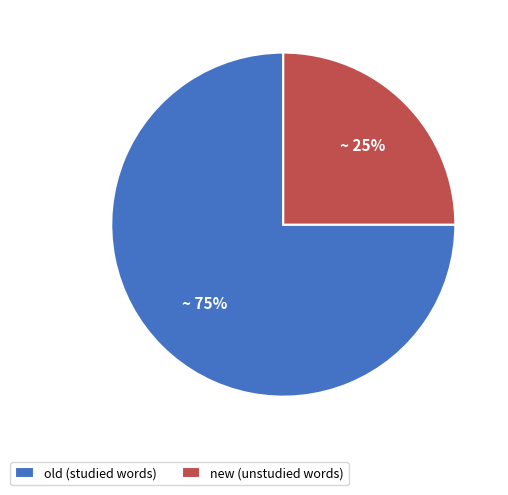

To the nearest percent, what is the average slice percentage?

50%